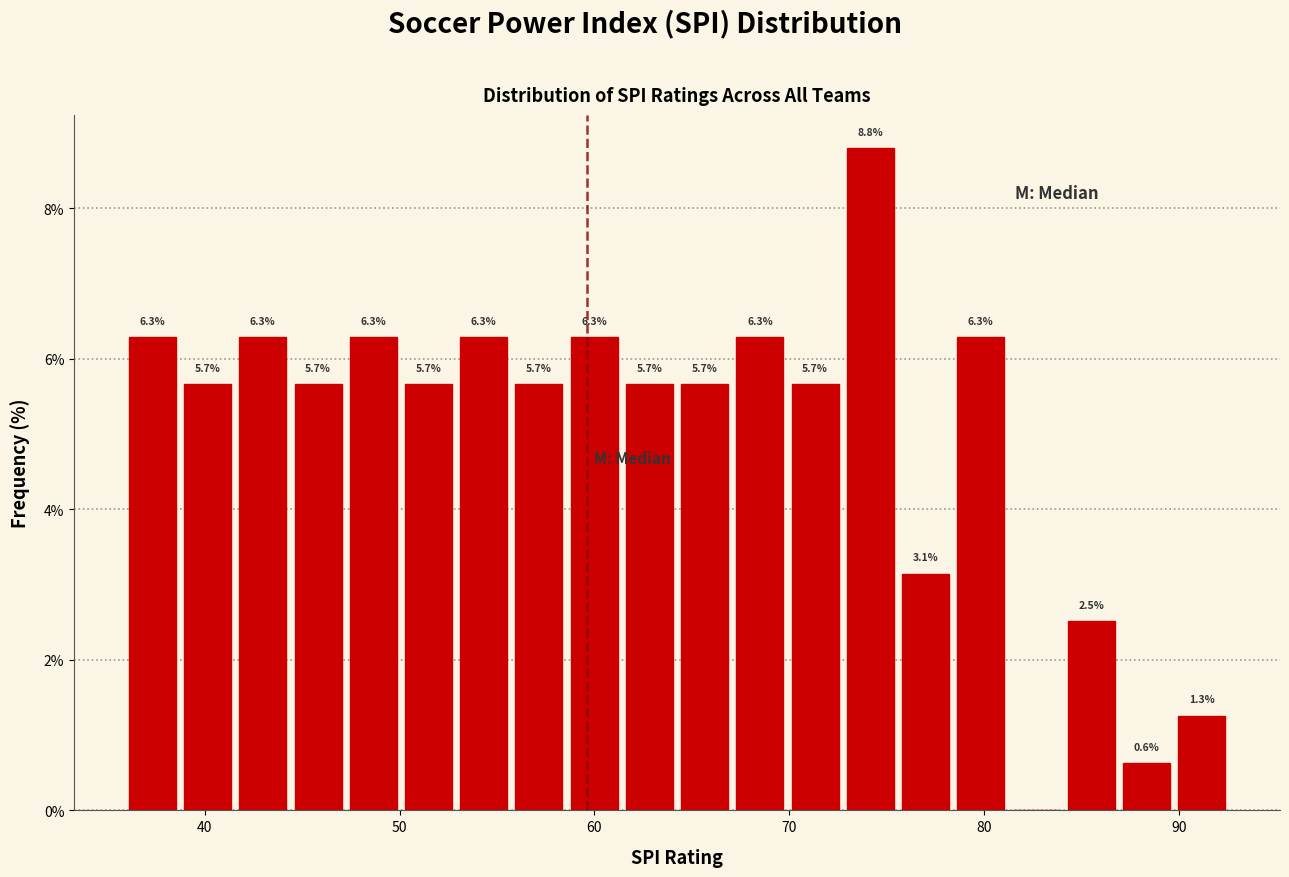

Around what value on the x-axis is the tallest bar? Give the approximate position of its centre, as read against the axis.

74